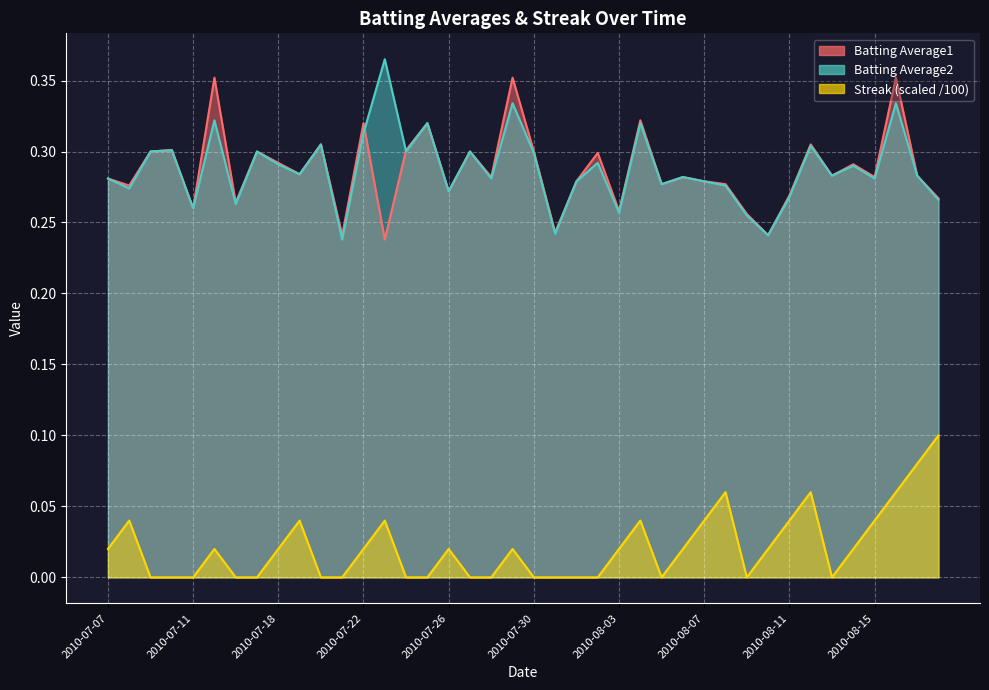

What is the total value across all series at 2010-07-16?

0.5